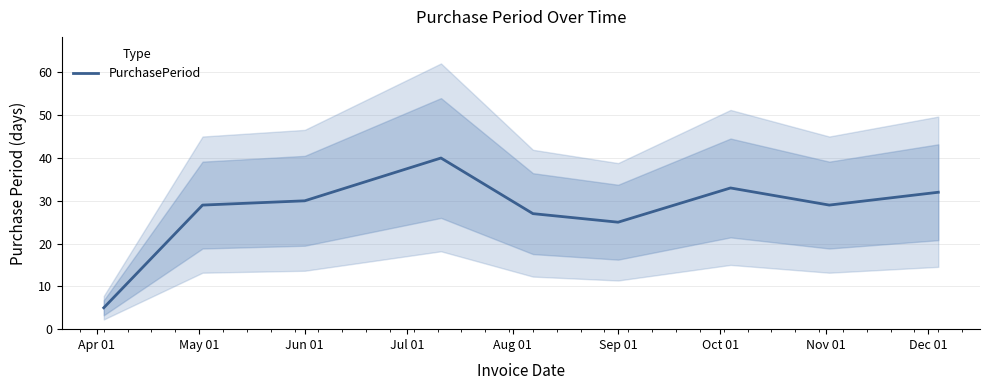

What is the lowest value of the PurchasePeriod series?

5